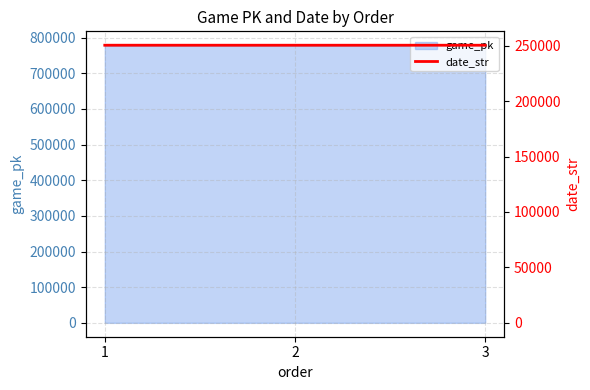

Count the values in the range 250401 to 250411.

3